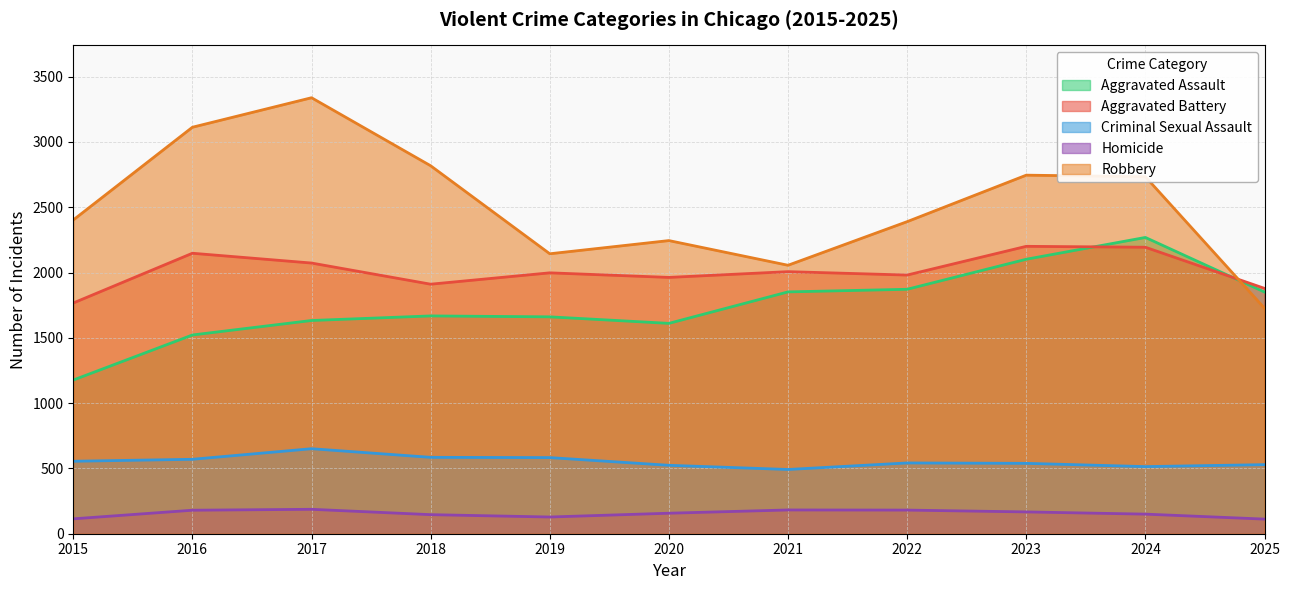

What is the average value of the Aggravated Assault series?

1747